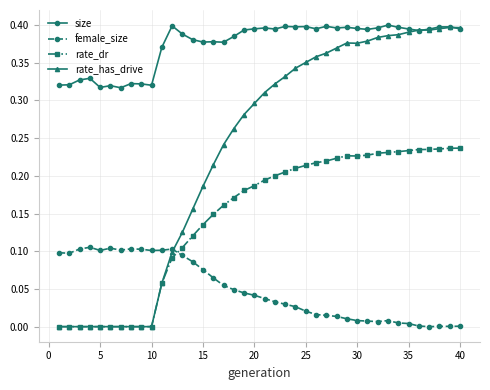

Which series ends up on top after the final intersection of female_size and rate_dr?

rate_dr